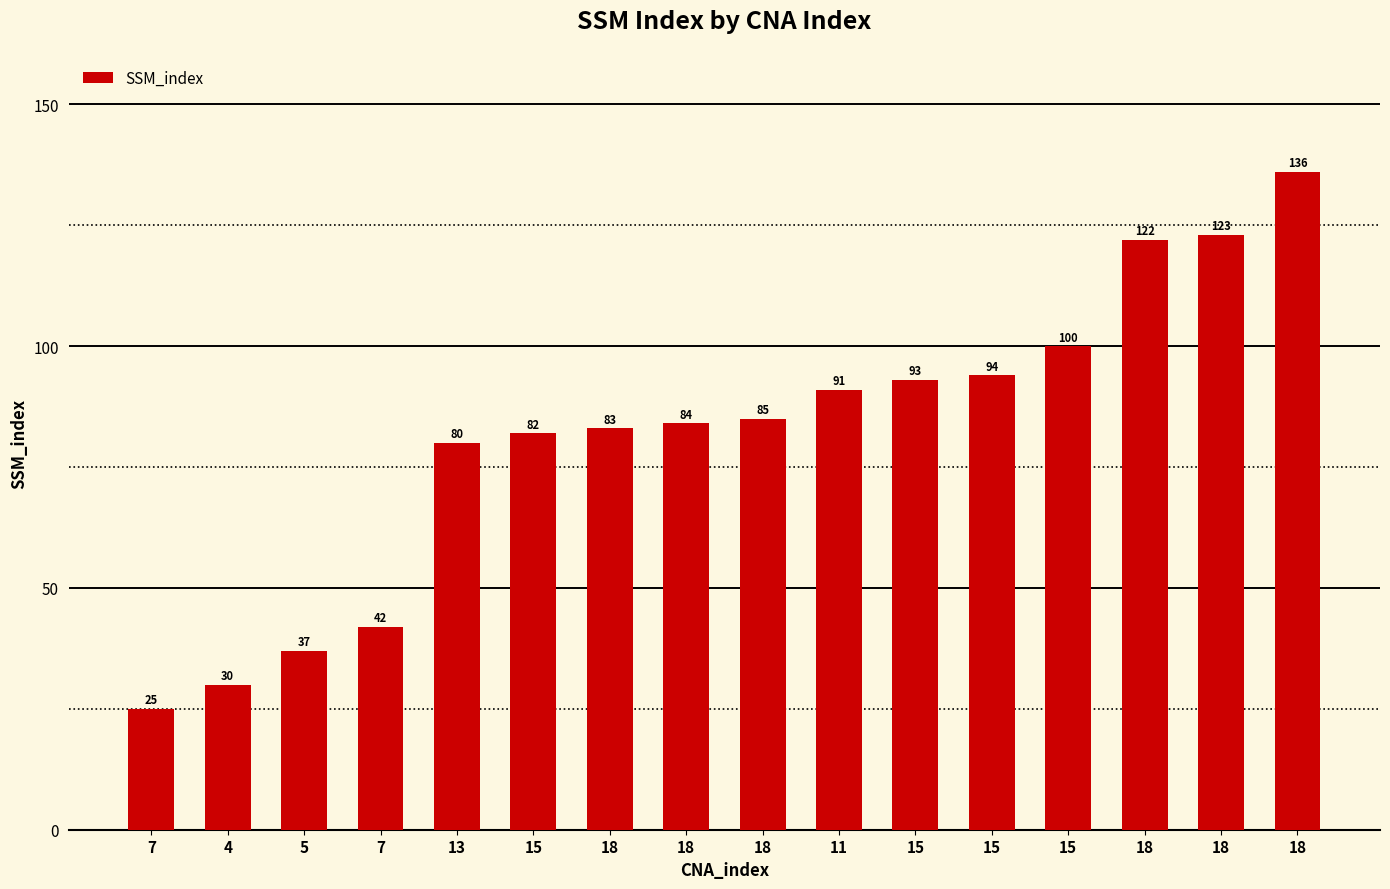

At which label is the value closest to 80?

13